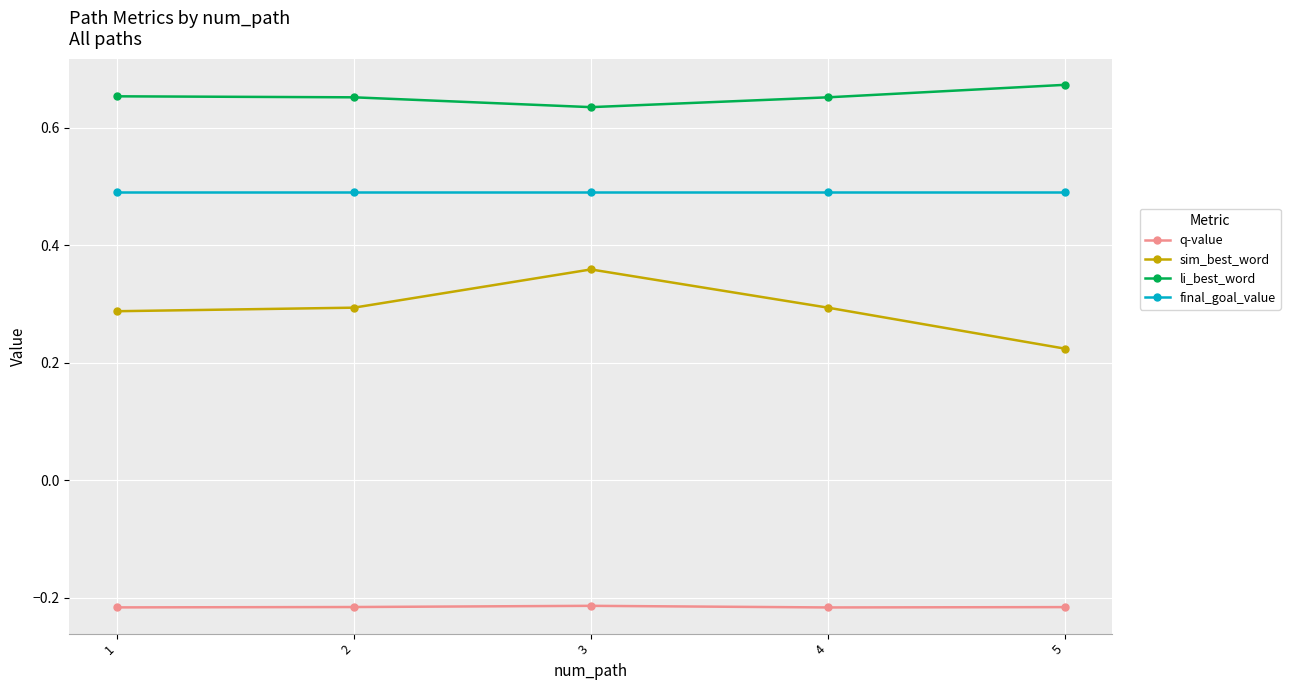

At how many categories does at least one series exceed 0?

5